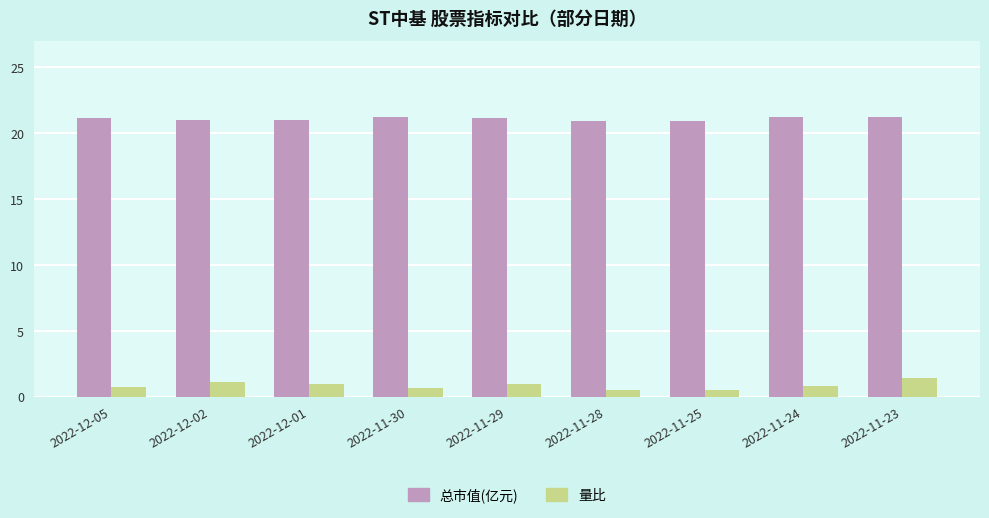

At which category is the sum across all series the highest?

2022-11-23